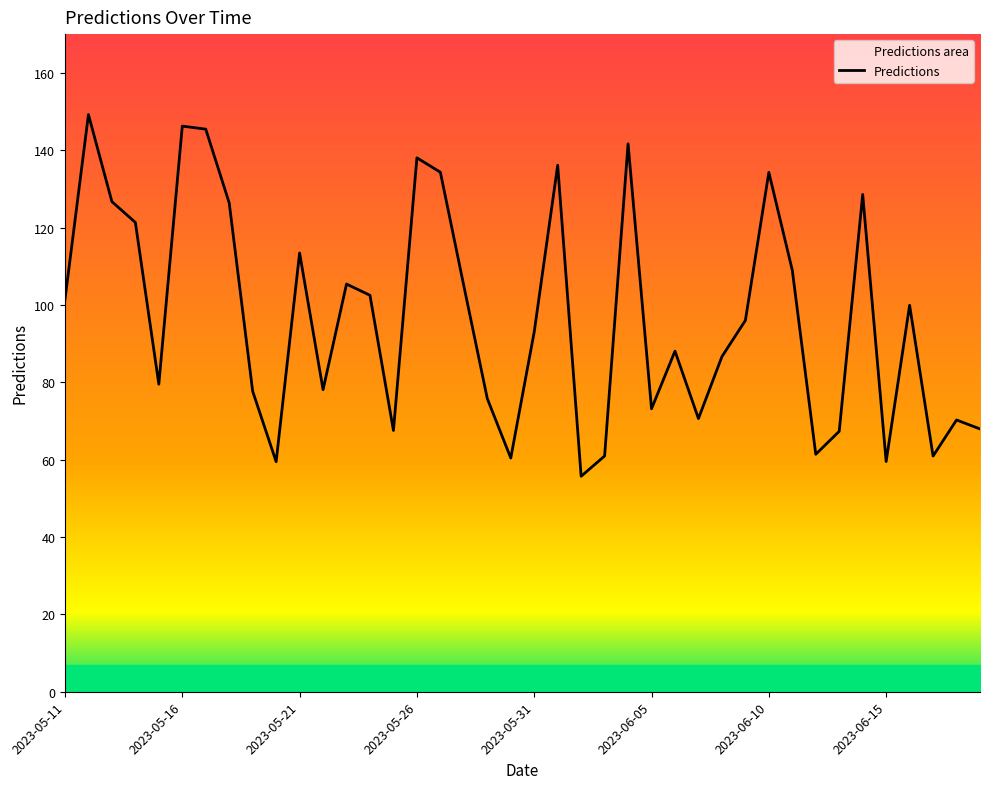

What is the greatest value displayed?

149.2